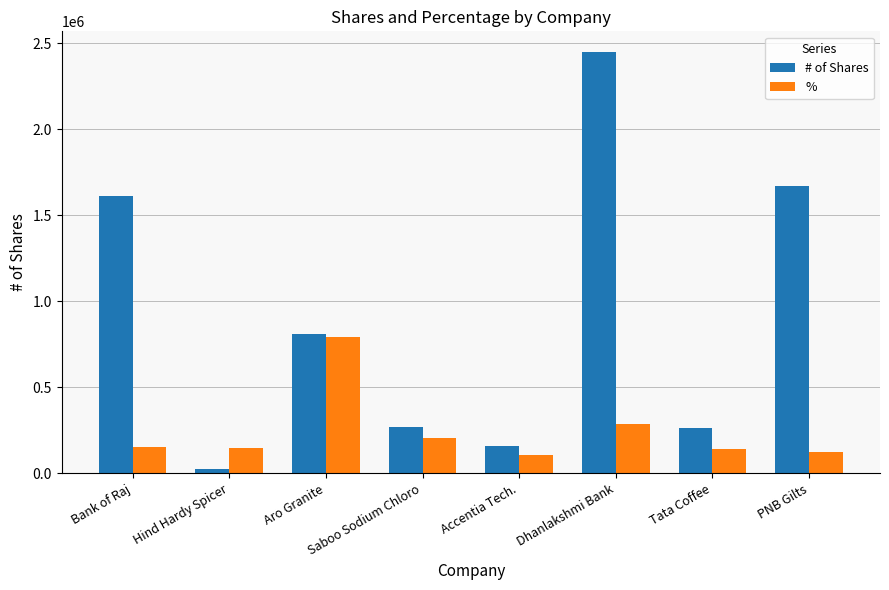

What is the difference between the maximum and minimum values in the # of Shares series?

2424986